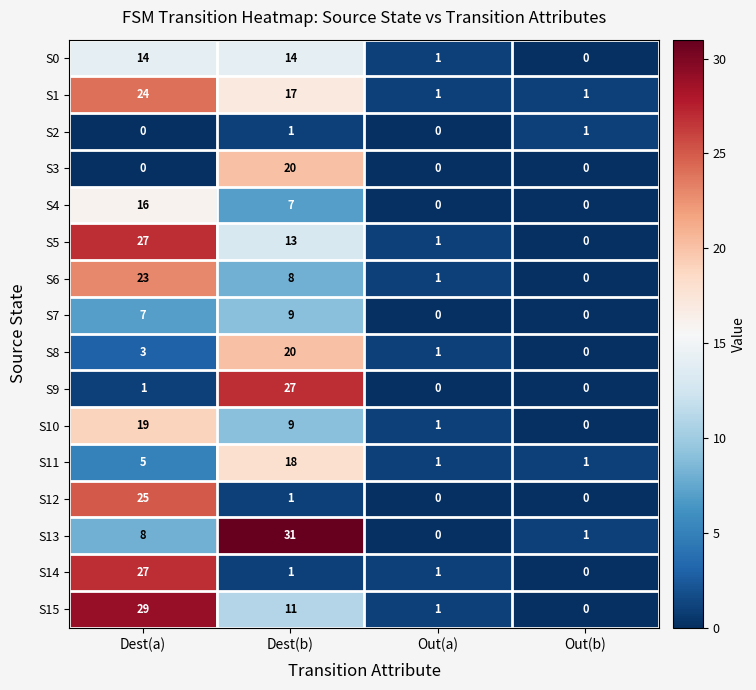

What is the difference between the highest and lowest values at Out(a)?

1